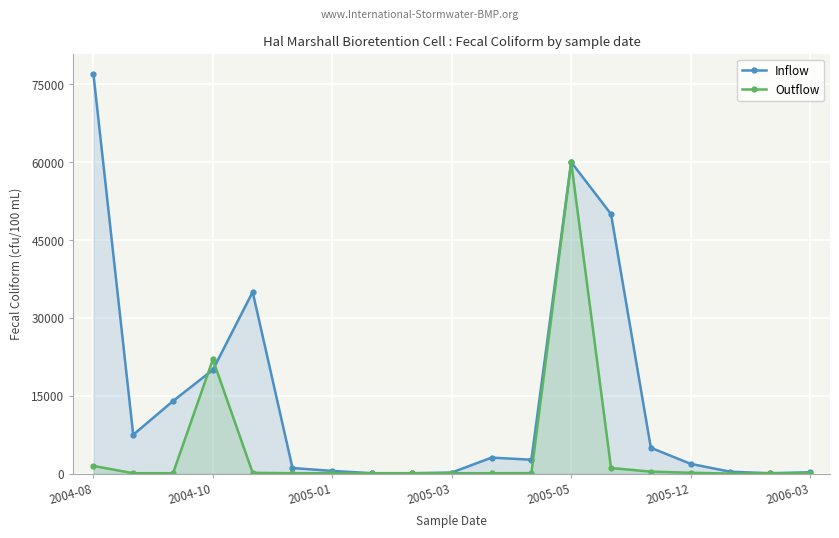

What is the difference between the second highest and minimum values in the Inflow series?

59900